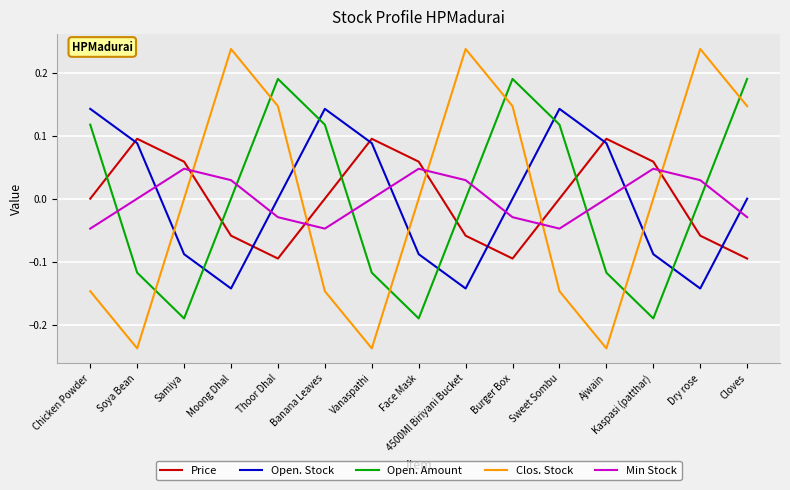

Is the value of Clos. Stock at Samiya greater than the value of Open. Stock at Vanaspathi?

No